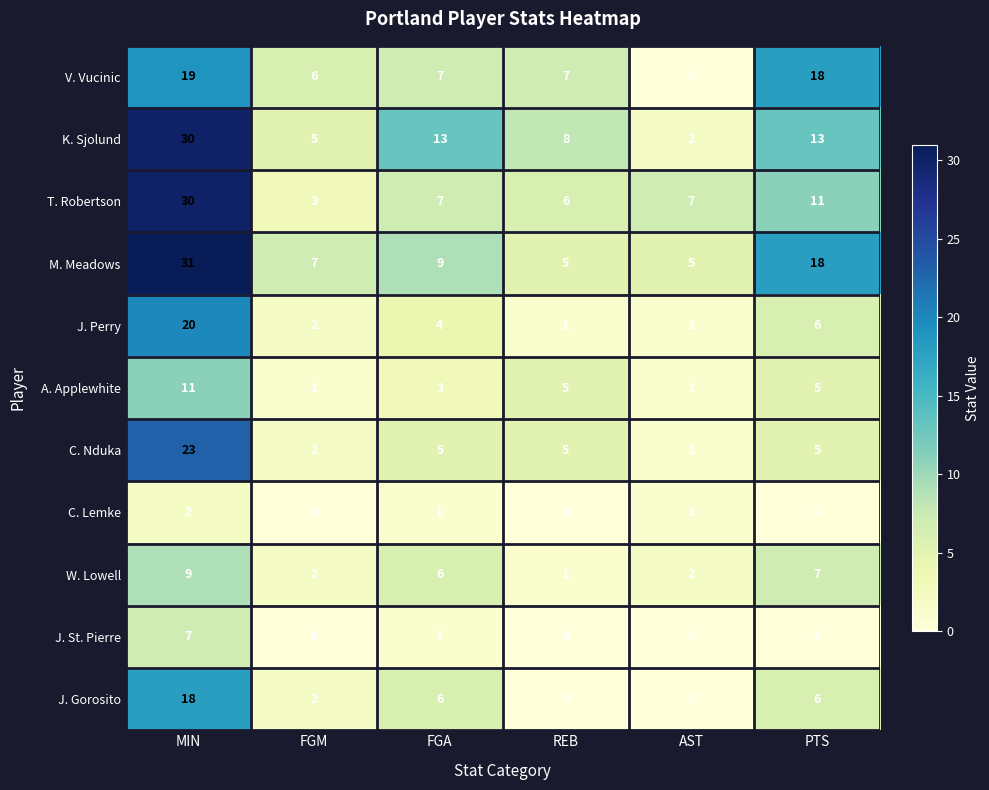

What is the difference between the V. Vucinic values at PTS and REB?

11